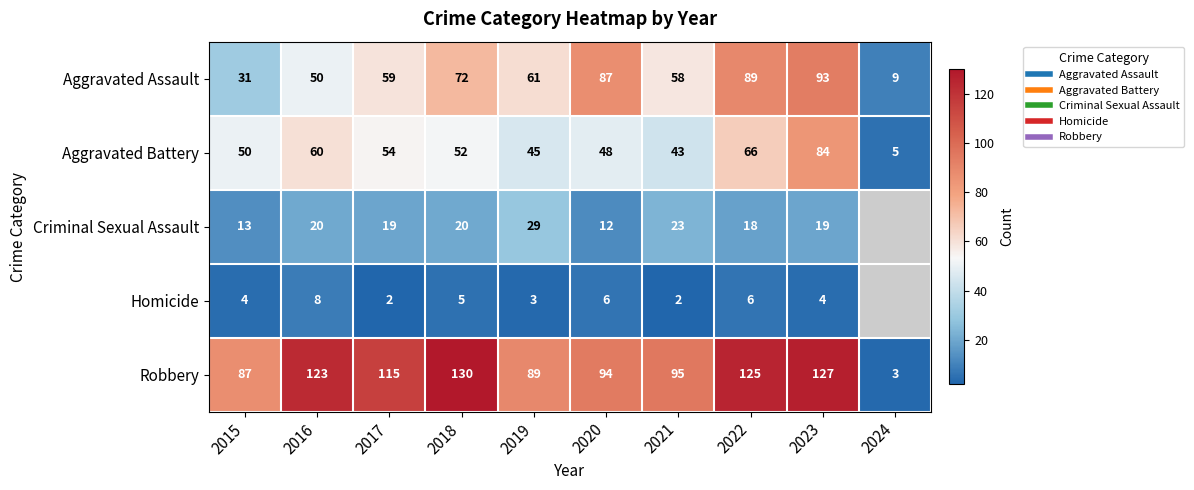

What is the maximum value shown in the chart?

130.0